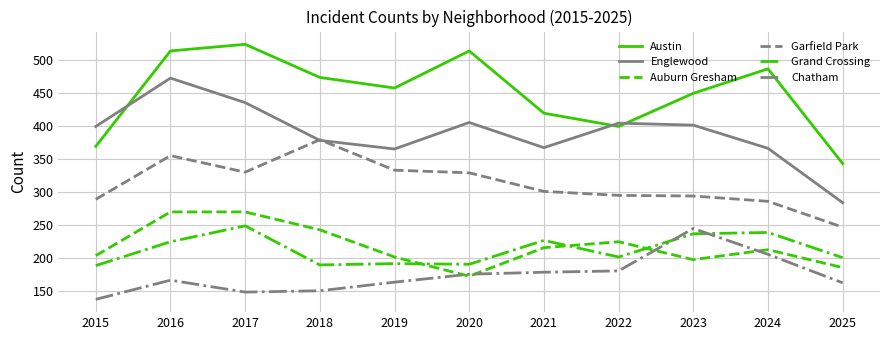

What are all the series names shown in the legend?

Austin, Englewood, Auburn Gresham, Garfield Park, Grand Crossing, Chatham